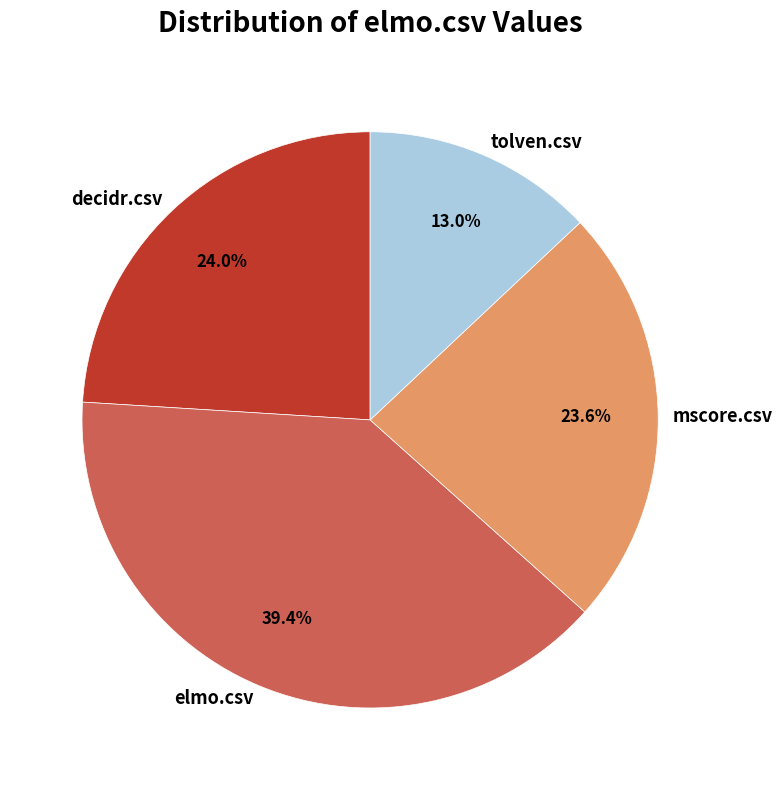

To the nearest percent, what is the difference between the largest and smallest slice percentages?

26%